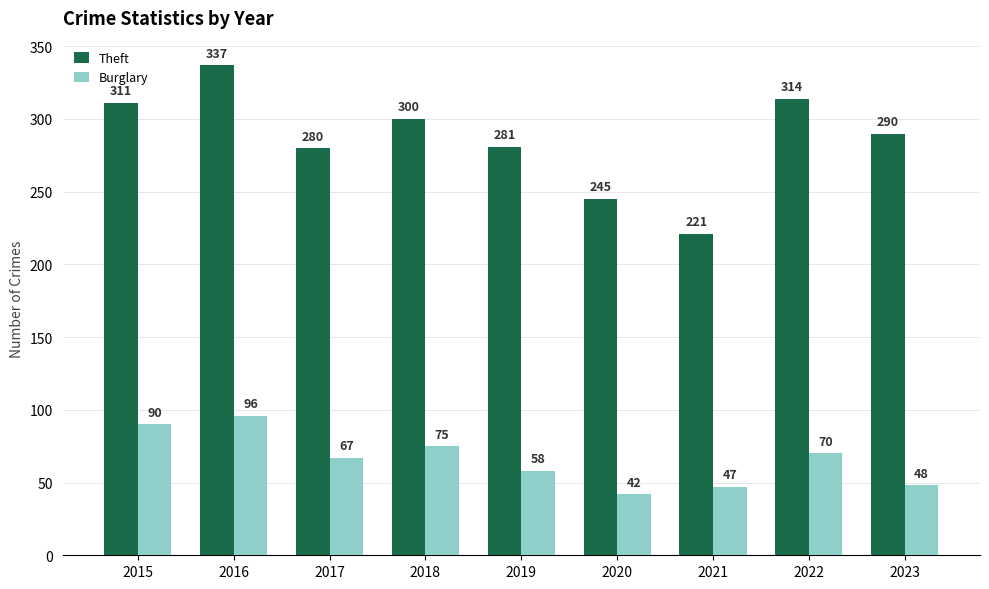

At how many categories does at least one series exceed 112?

9